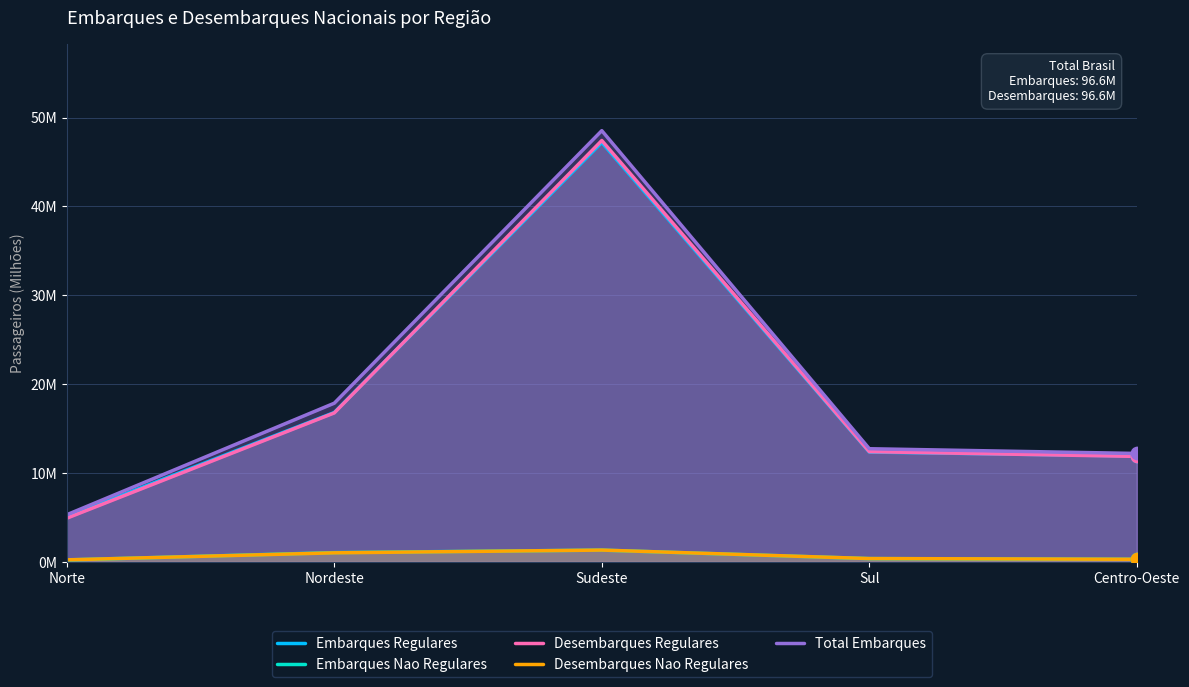

Which series contains the lowest Y value?

Embarques Nao Regulares